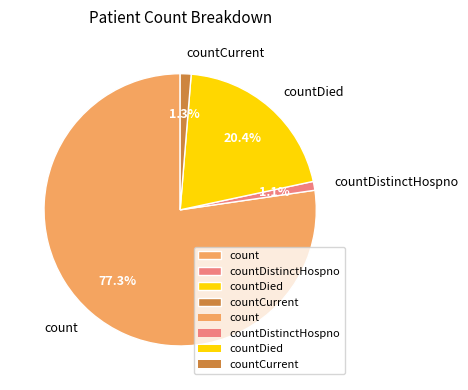

Which category has the biggest portion of the pie?

count